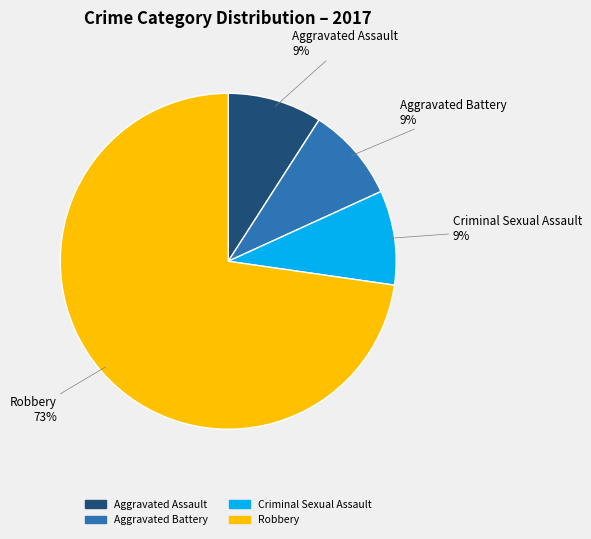

To the nearest percent, what is the average slice percentage?

25%